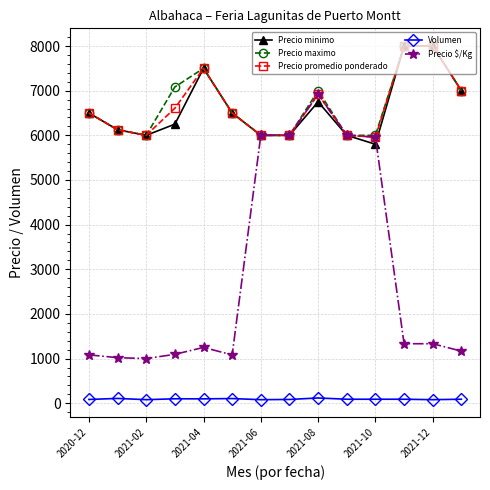

True or false: Volumen and Precio promedio ponderado cross at least once.

False